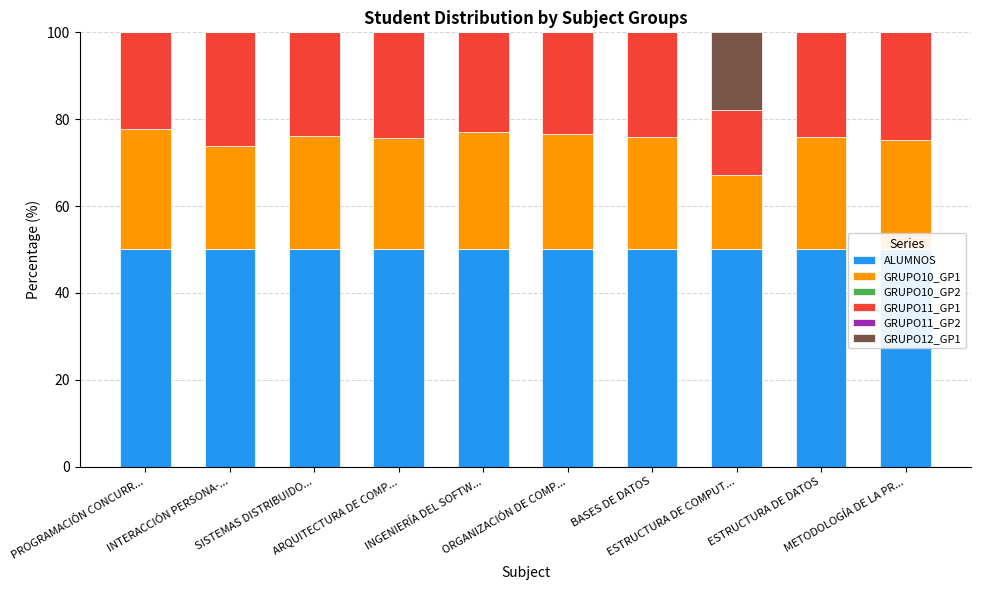

Is the value of ALUMNOS at BASES DE DATOS greater than the value of GRUPO11_GP2 at INTERACCIÓN PERSONA-...?

Yes